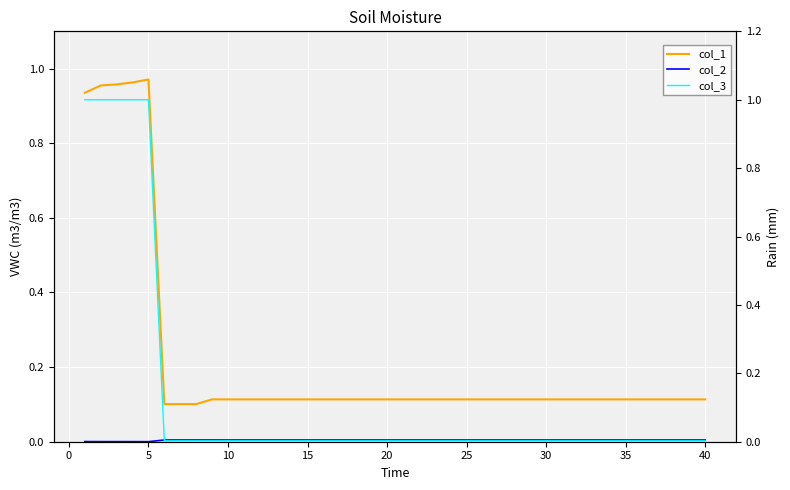

True or false: col_1 has more than 1 points higher than both neighbors.

False